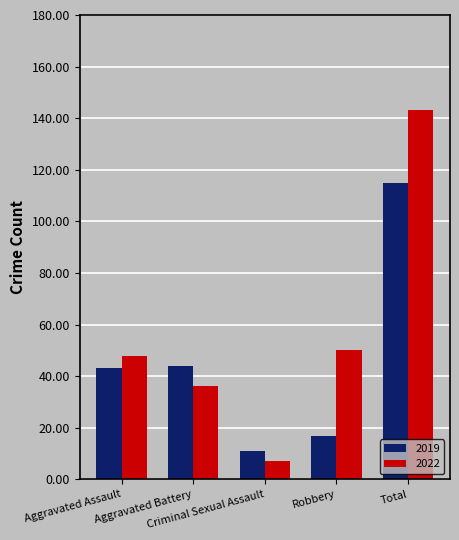

List the series in order of their peak value, highest first.

2022, 2019